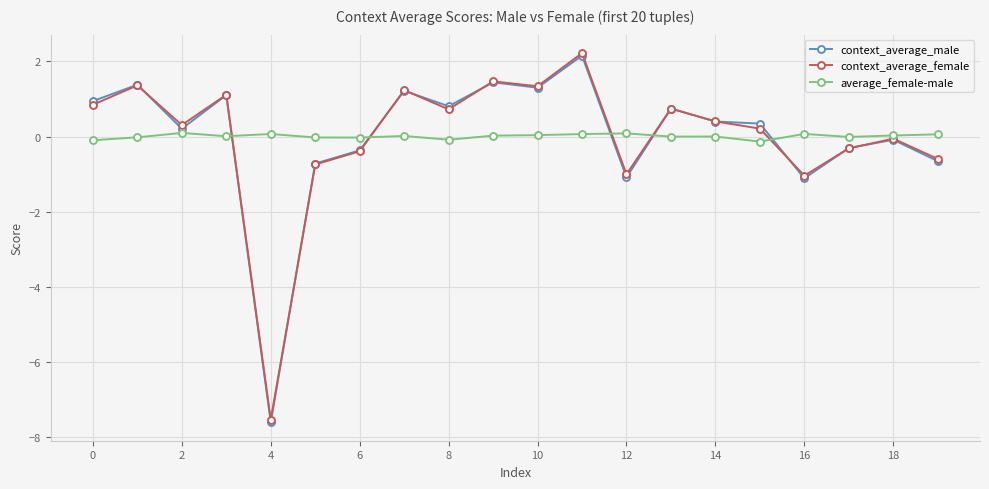

What is the highest value of the context_average_female series?

2.2